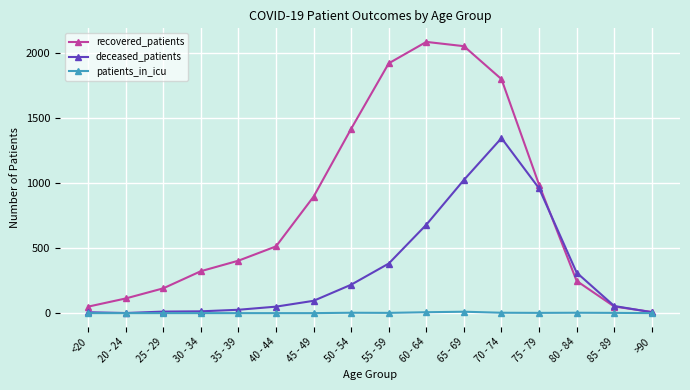

True or false: recovered_patients has more than 1 points higher than both neighbors.

False